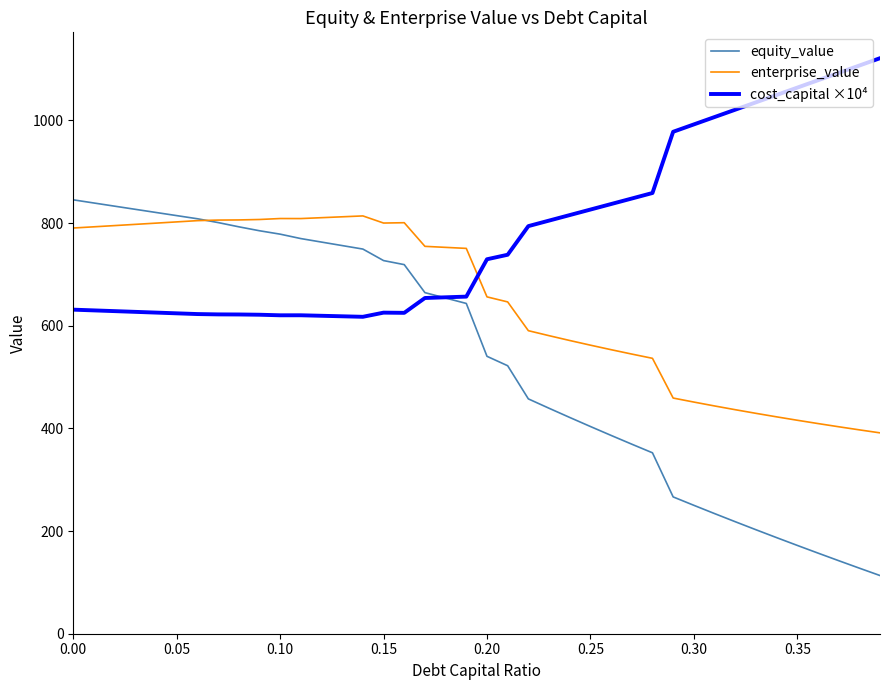

What is the minimum value shown in the chart?

113.4